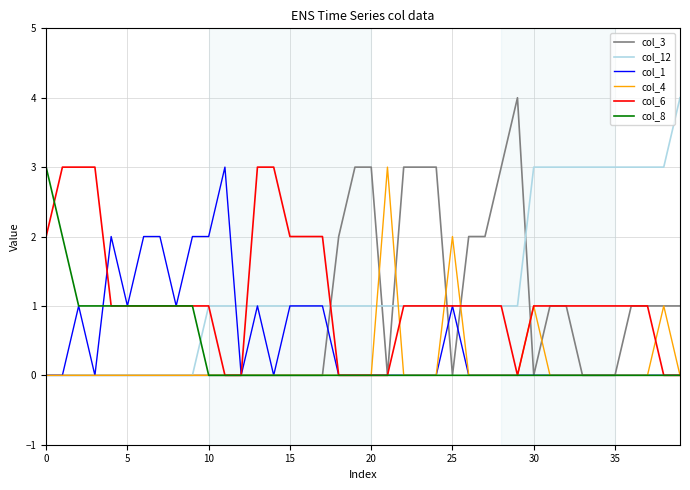

What is the highest value of the col_6 series?

3